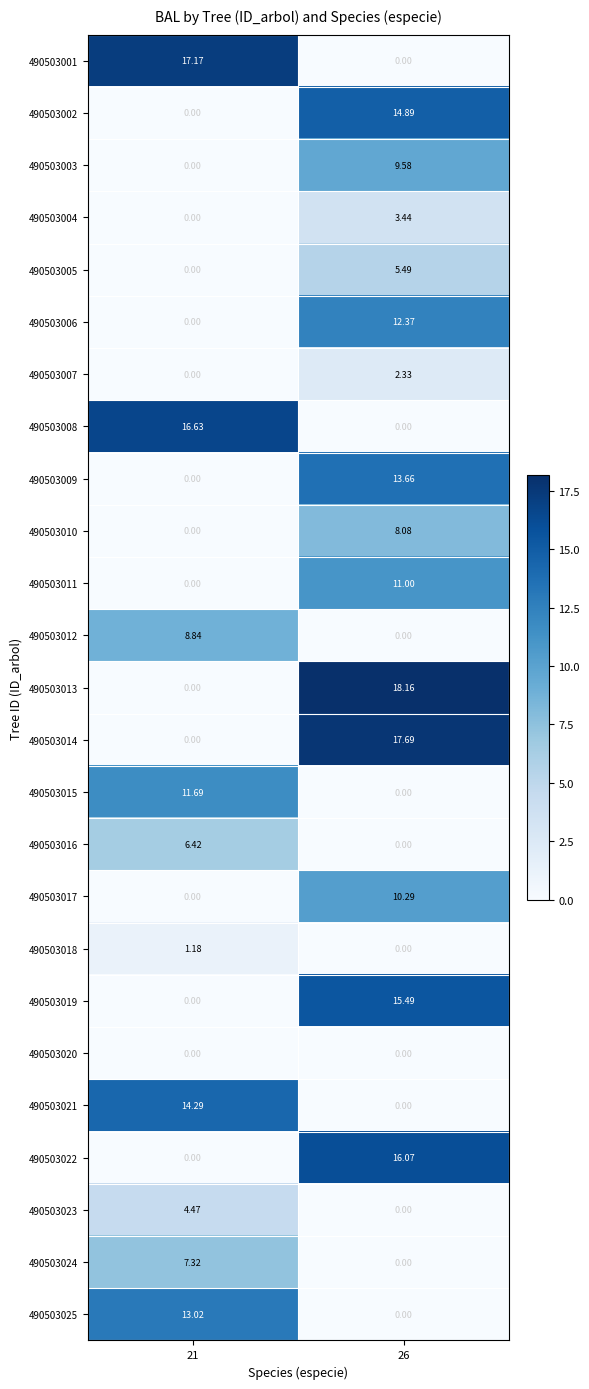

Is the value of 490503014 at 21 greater than the value of 490503005 at 26?

No